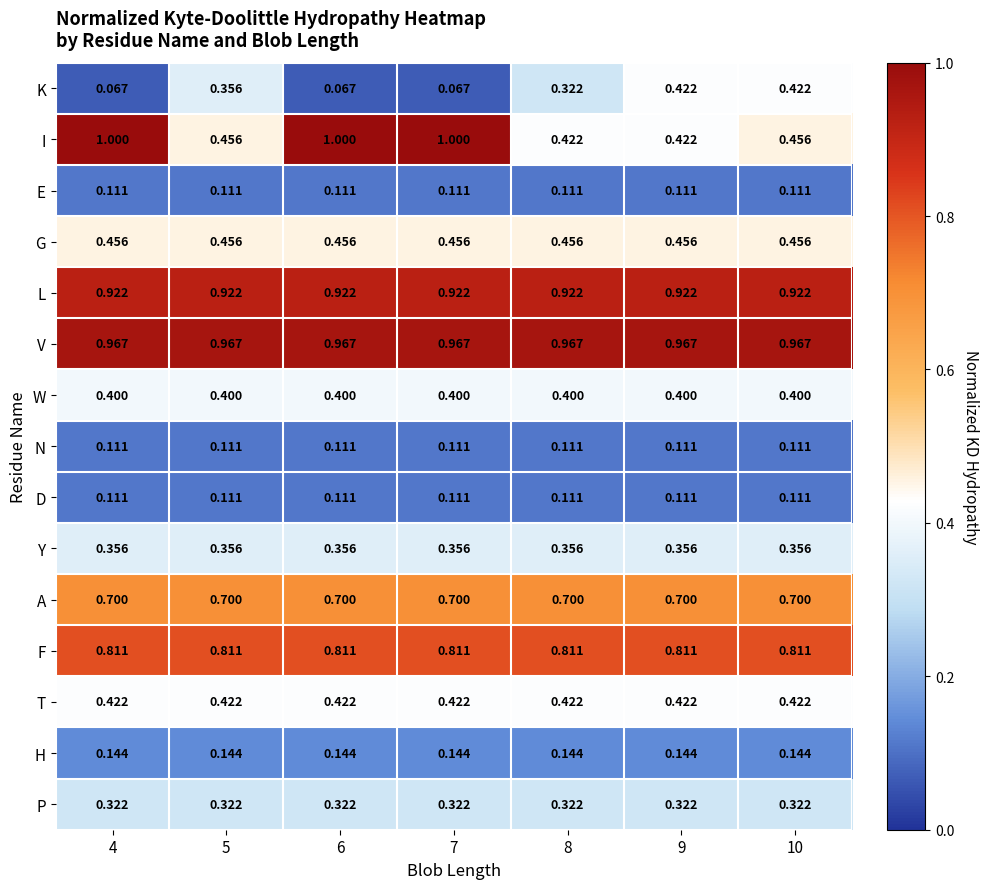

Is the value of W at 6 greater than the value of V at 10?

No